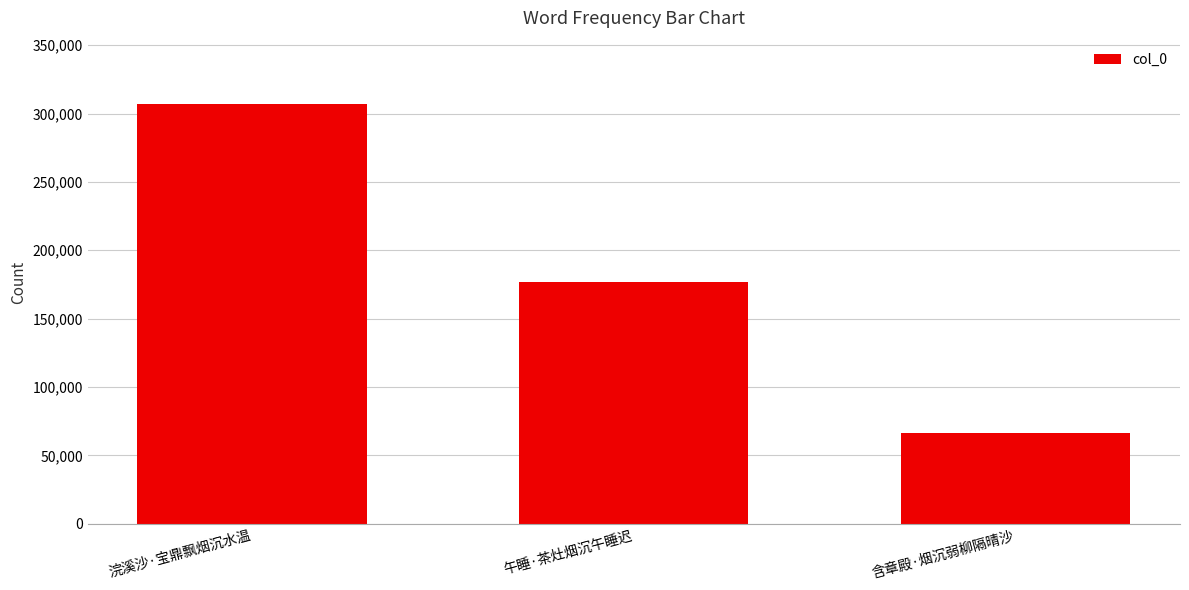

Which category has the lowest value across all series?

含章殿·烟沉弱柳隔晴沙